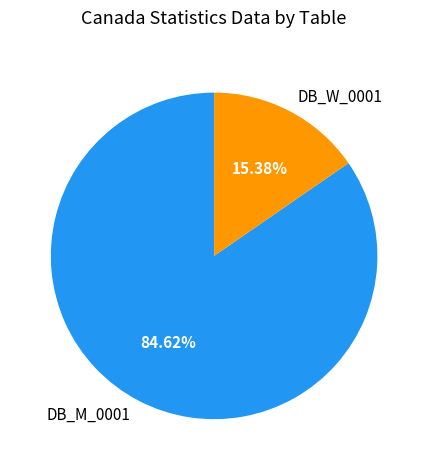

To the nearest percent, what is the average slice percentage?

50%